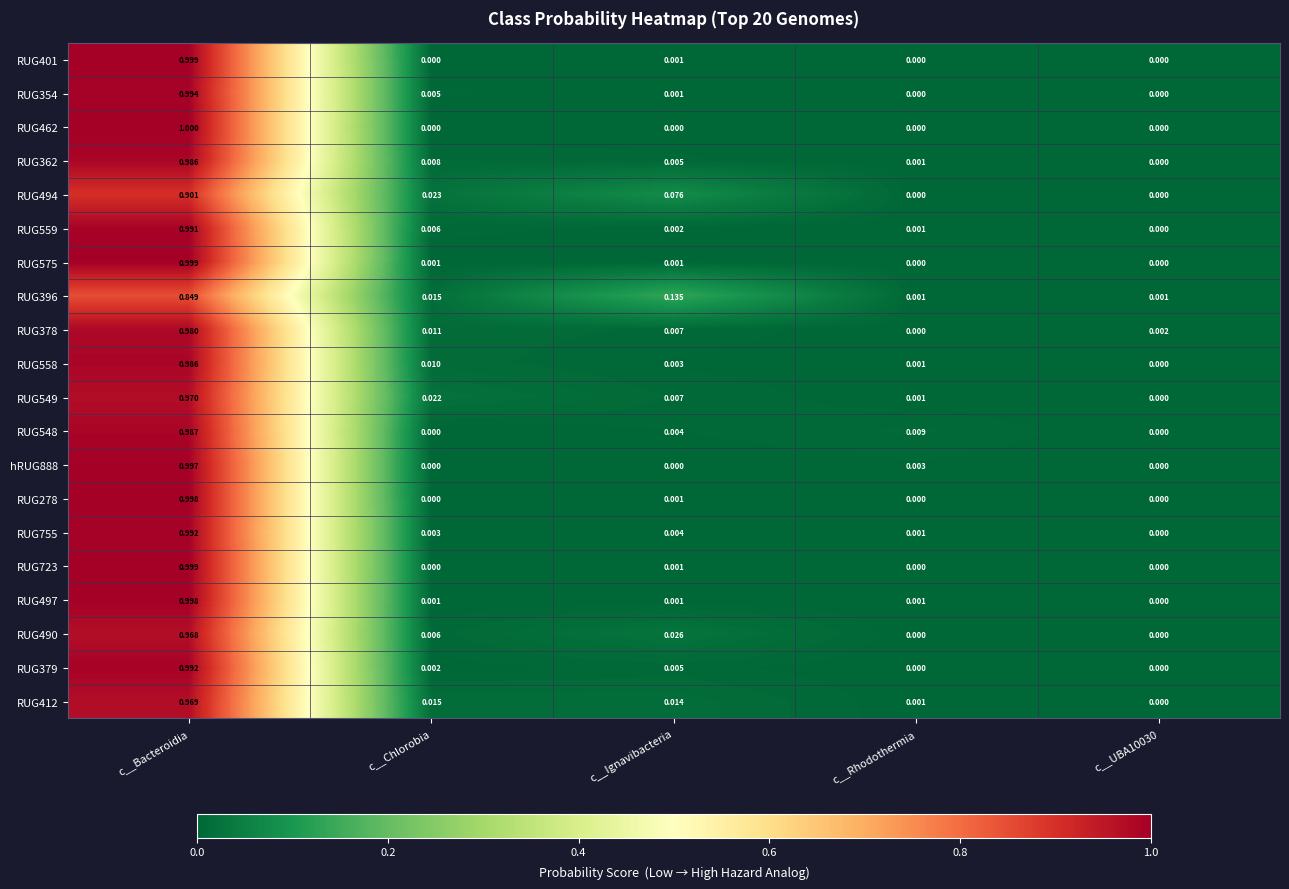

Is the value of RUG462 at c__Rhodothermia greater than the value of RUG494 at c__Ignavibacteria?

No